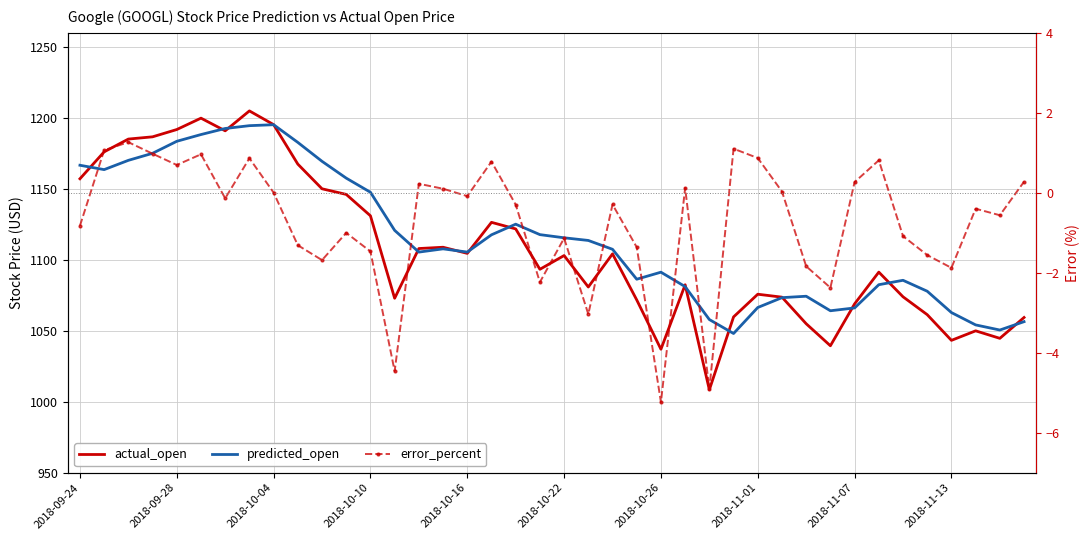

True or false: error_percent and predicted_open cross at least once.

False